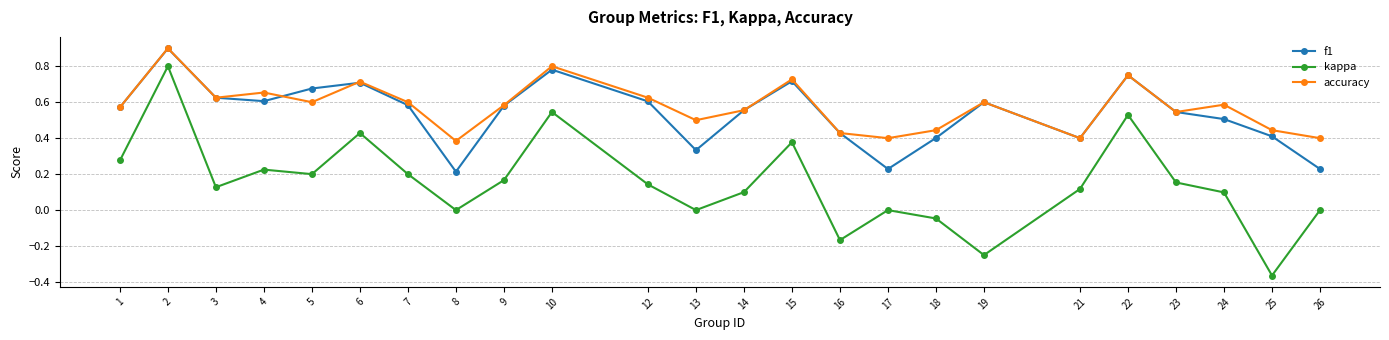

Which series has the largest total across all categories?

accuracy